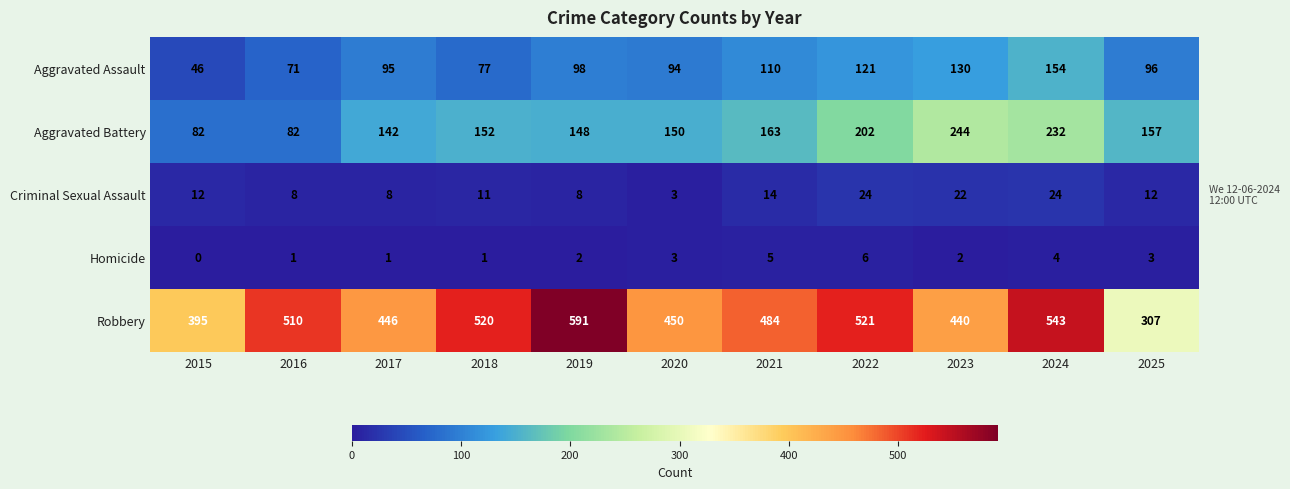

Rank the series by their maximum value, from highest to lowest.

Robbery, Aggravated Battery, Aggravated Assault, Criminal Sexual Assault, Homicide